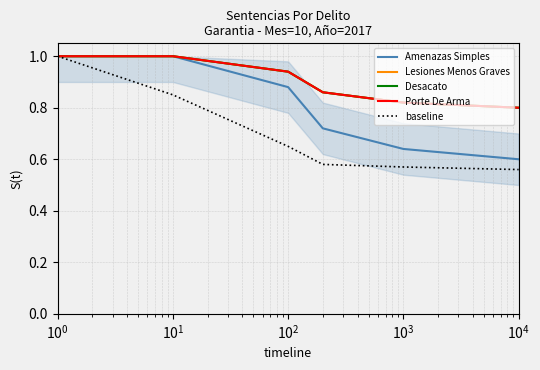

Reading right to left, list all the values displayed in this chart.

Amenazas Simples: 0.6	0.6	0.7	0.9	1.0	1.0
Lesiones Menos Graves: 0.8	0.8	0.9	0.9	1.0	1.0
Desacato: 0.8	0.8	0.9	0.9	1.0	1.0
Porte De Arma: 0.8	0.8	0.9	0.9	1.0	1.0
baseline: 0.6	0.6	0.6	0.7	0.8	1.0